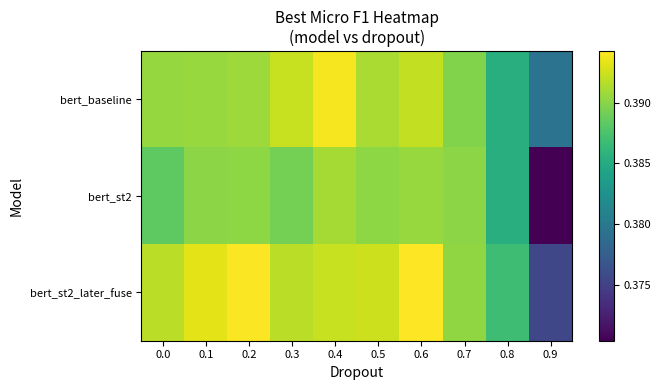

Which series has the largest range (max minus min)?

bert_st2